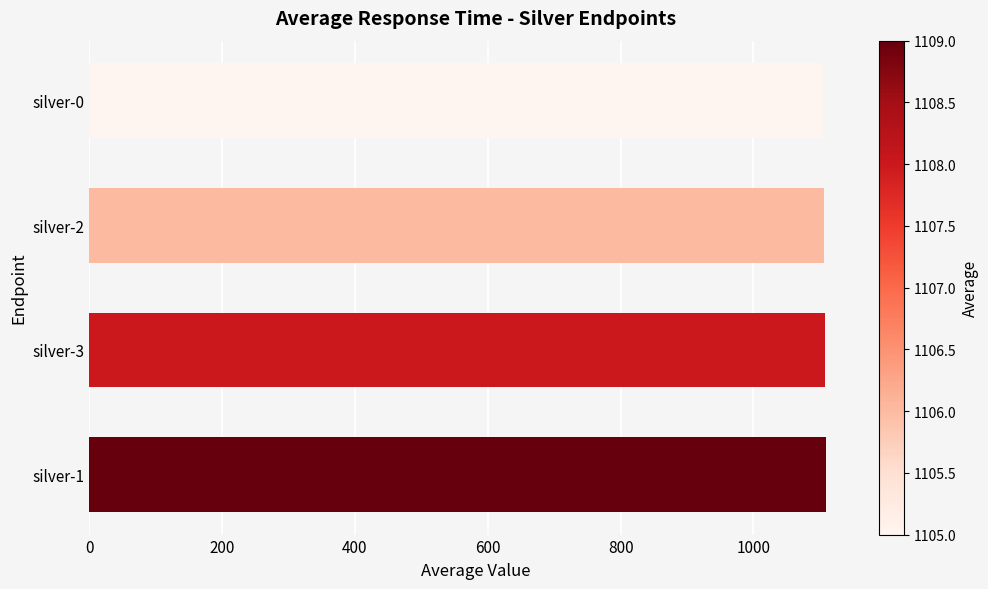

What is the ratio of the value at silver-0 to the value at silver-2?

1.0